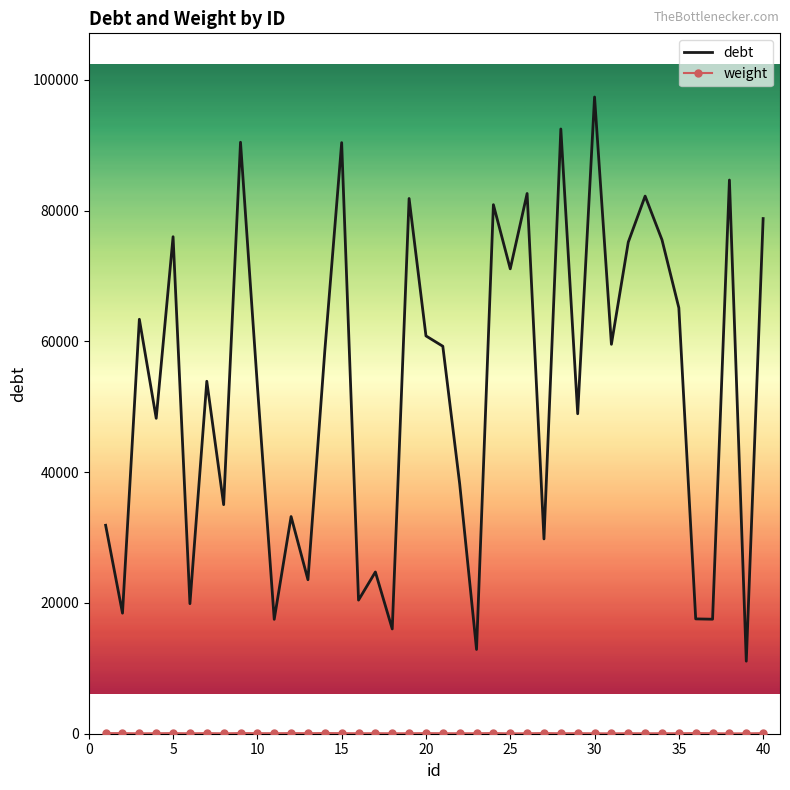

What is the difference between the maximum and minimum values in the debt series?

86271